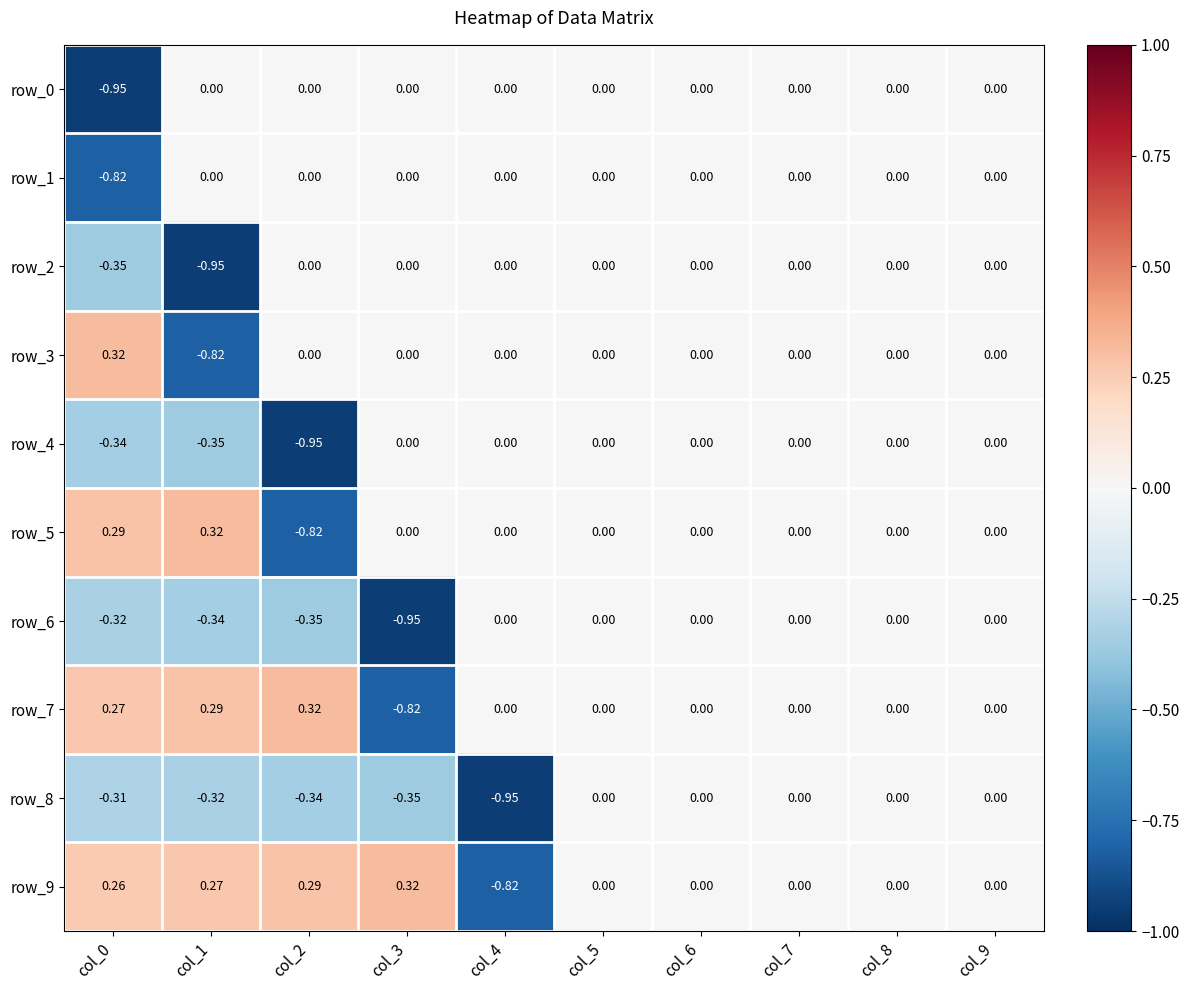

How many negative values does the row_8 series have?

5